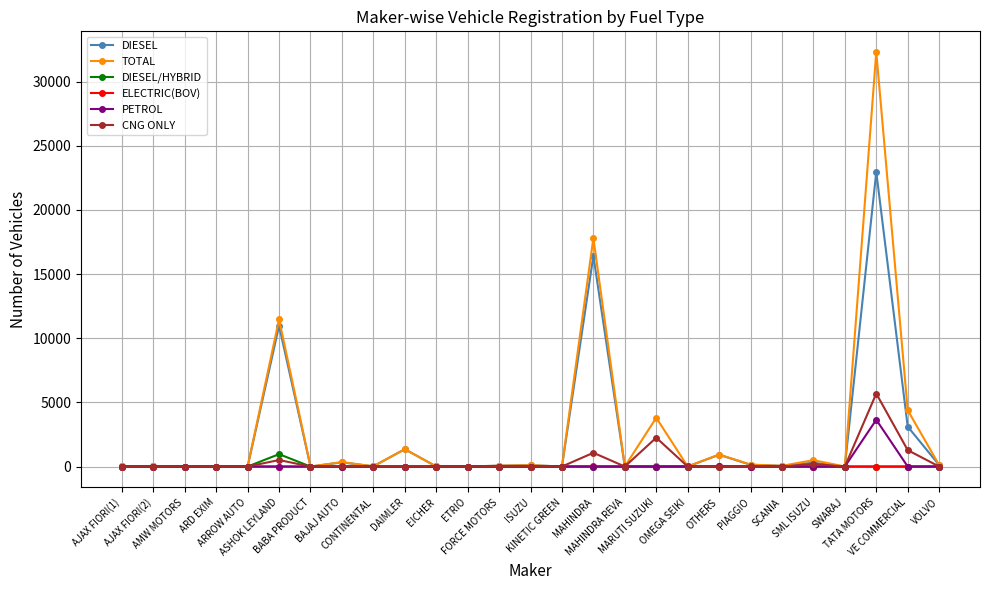

The ELECTRIC(BOV) series shows 1 at ETRIO. True or false?

True